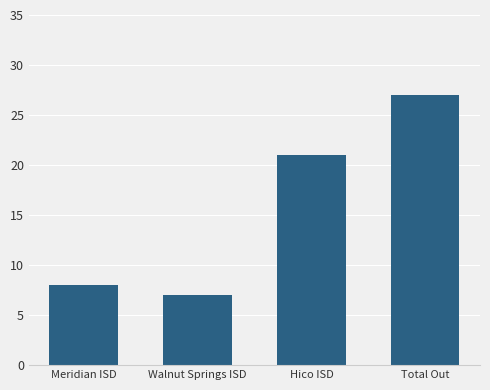

What value does the data have at Walnut Springs ISD?

7